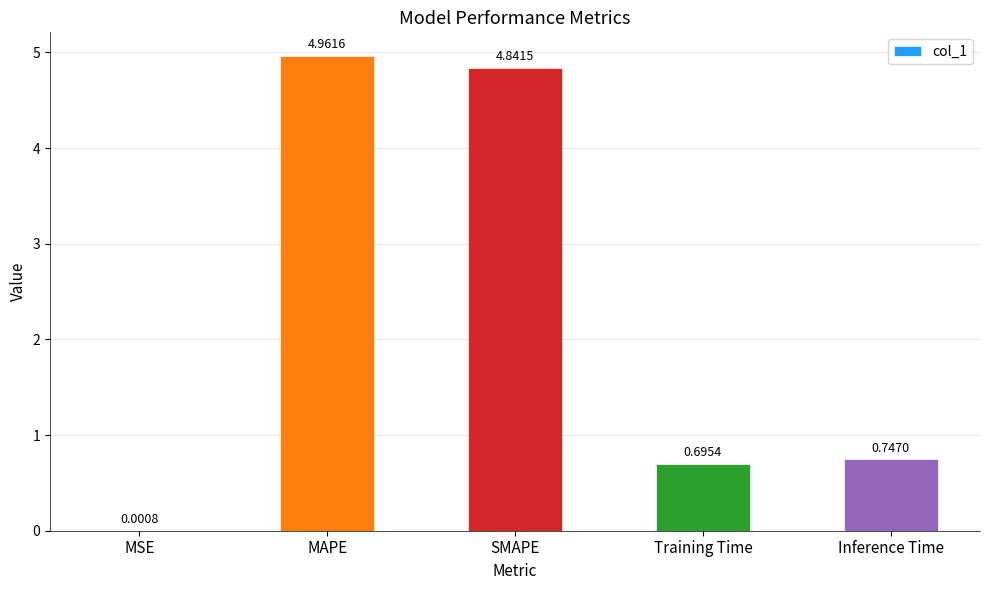

What is the sum of the values at MAPE and SMAPE?

9.8